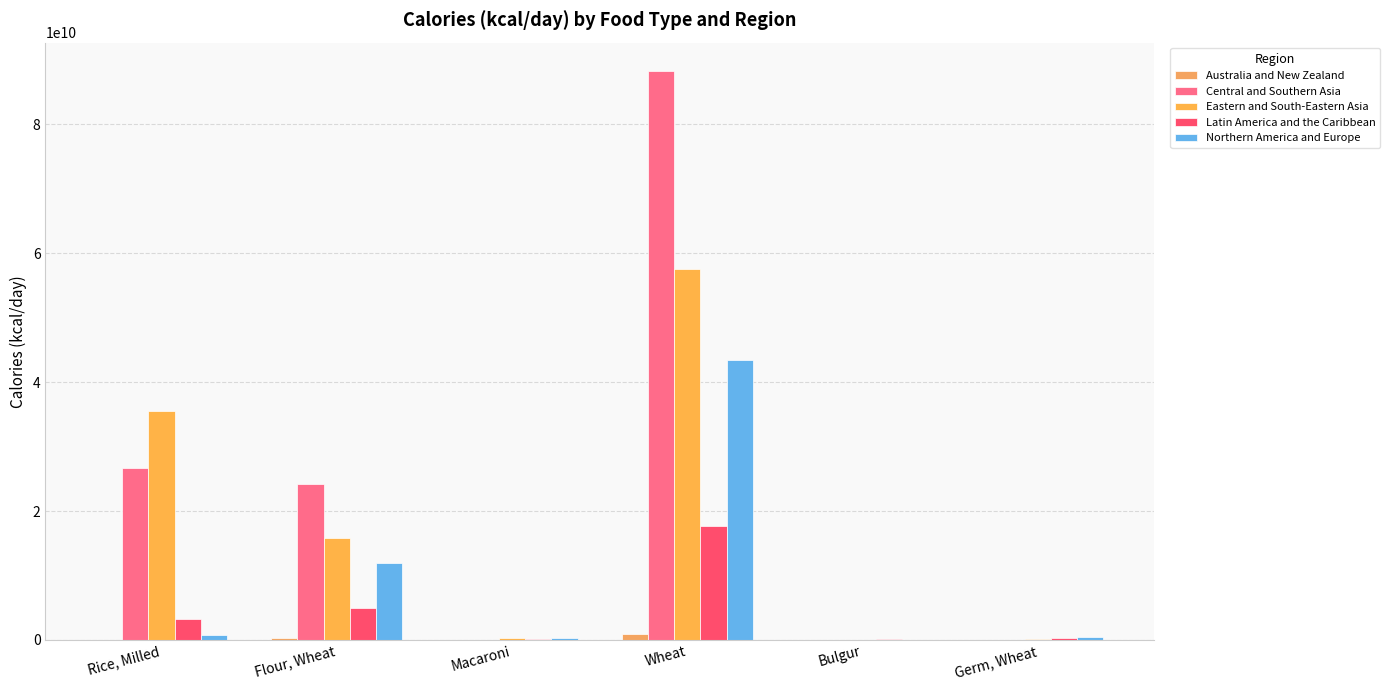

What is the total value across all series at Wheat?

207972292650.3